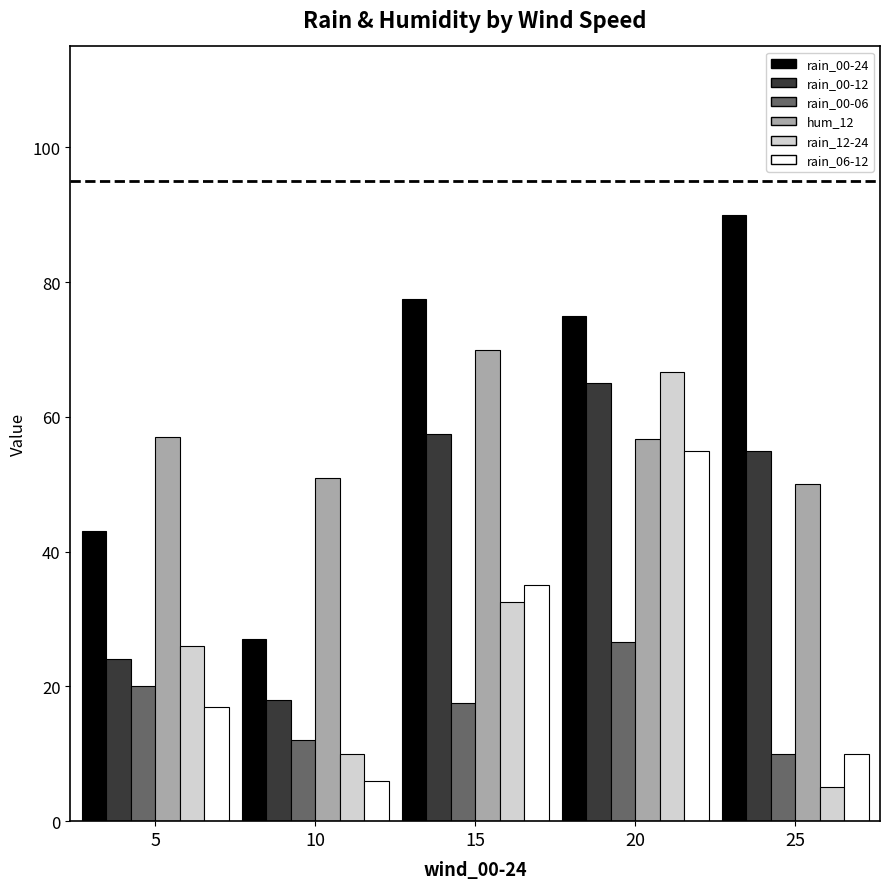

What is the difference between the second highest and second lowest values in the rain_06-12 series?

25.0